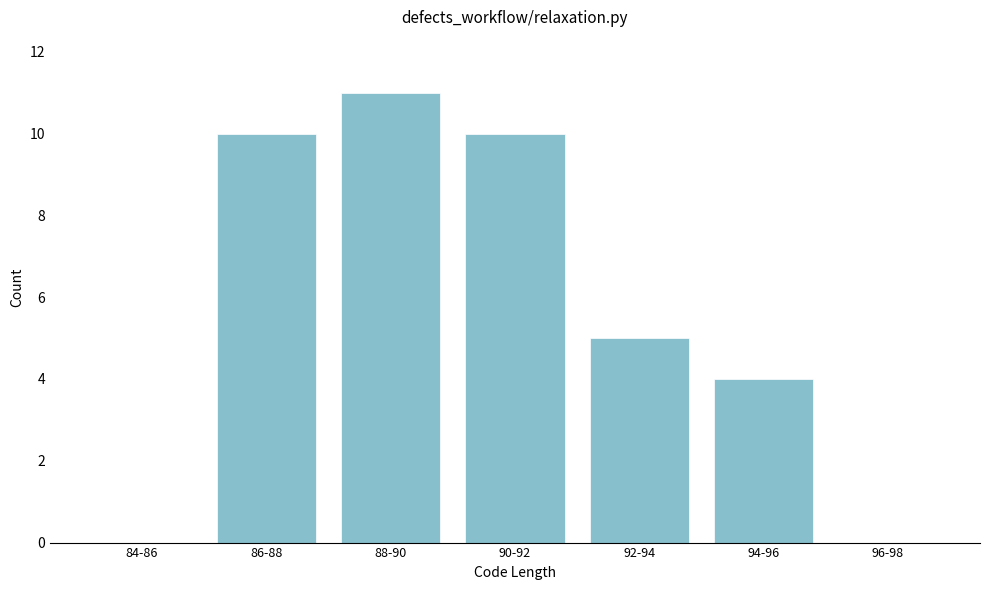

Reading left to right, what are all the values shown in this chart?

84-86=0	86-88=10	88-90=11	90-92=10	92-94=5	94-96=4	96-98=0